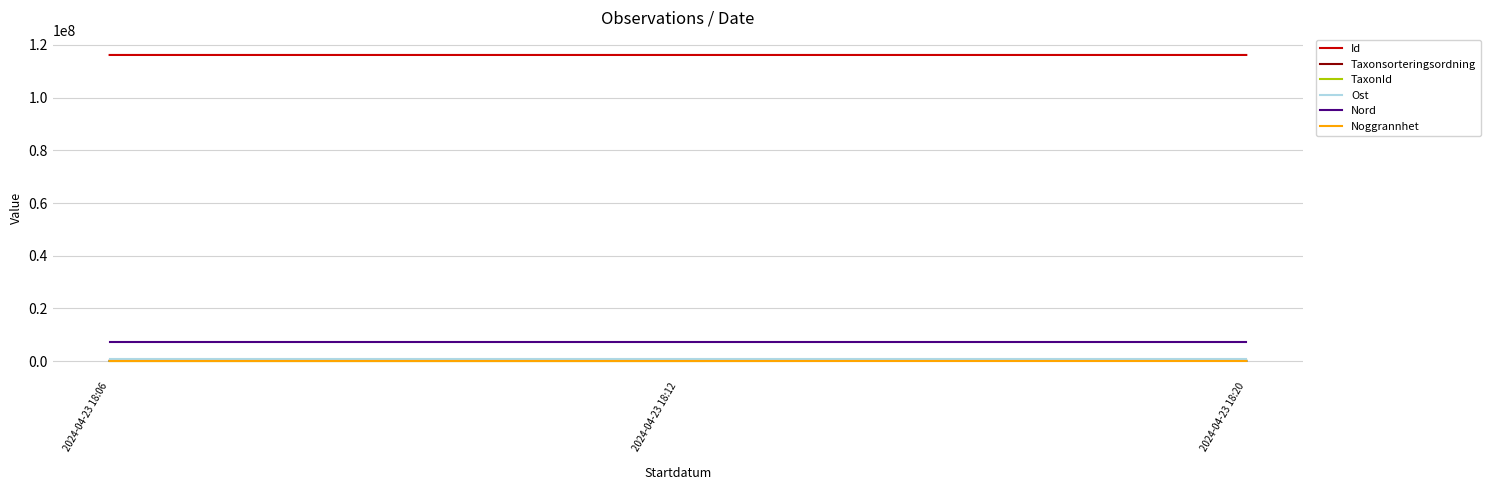

Which series has the largest total across all categories?

Id